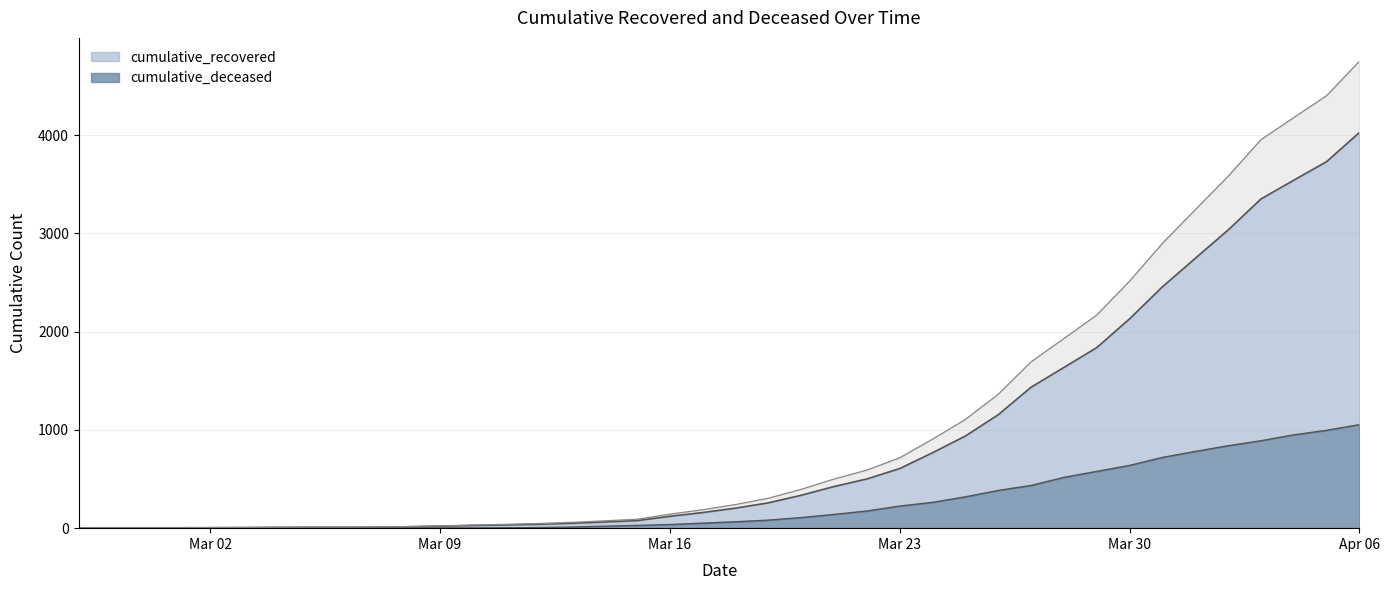

What are all the series names shown in the legend?

cumulative_recovered, cumulative_deceased